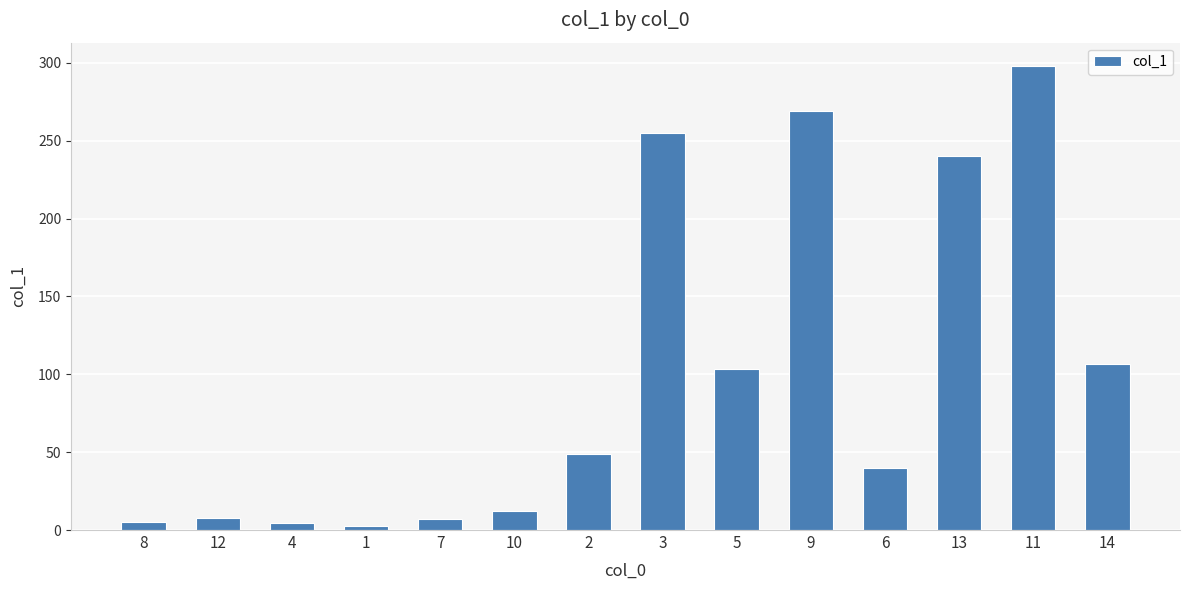

What is the value of the 10th bar from the left?

268.8